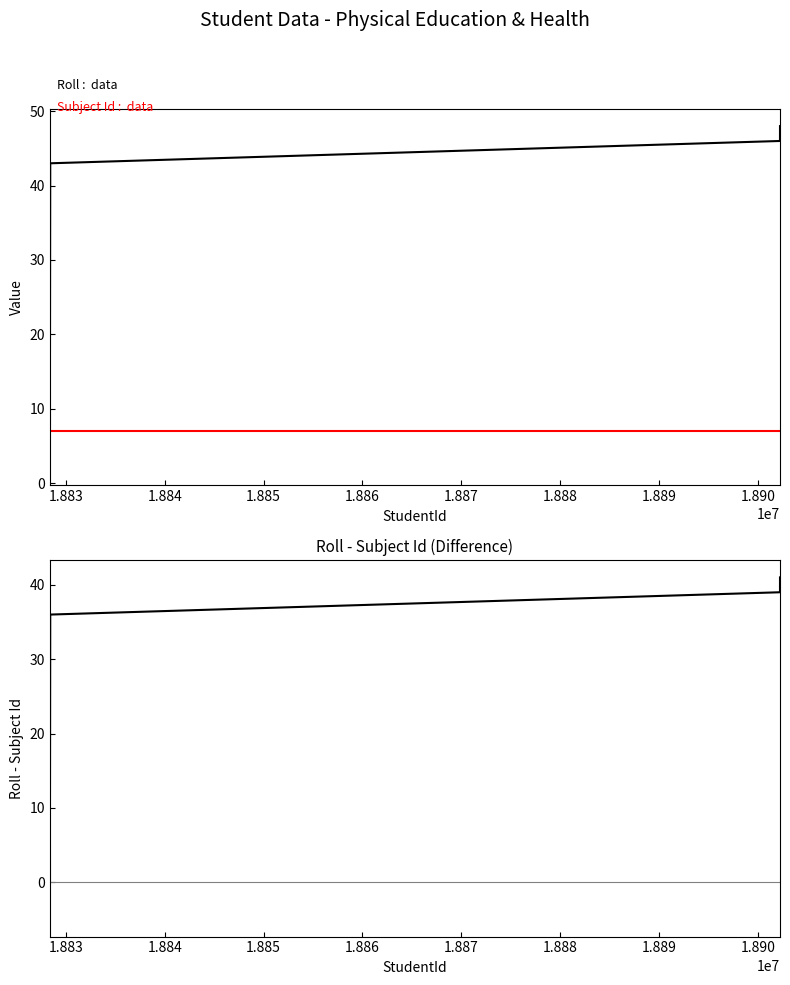

Which series has the widest spread of values?

Roll